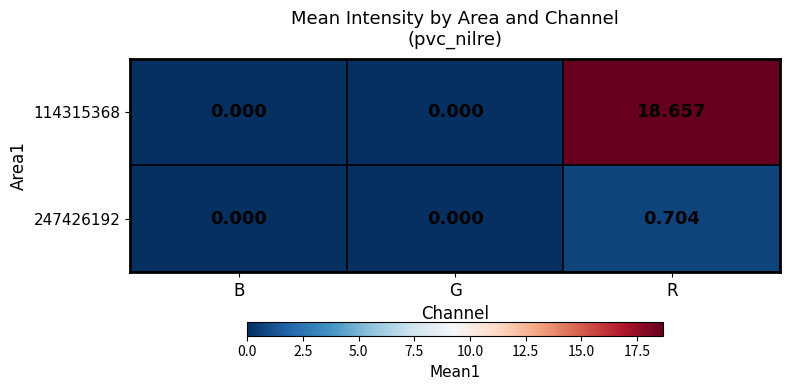

Is the value of 247426192 at G greater than the value of 114315368 at R?

No